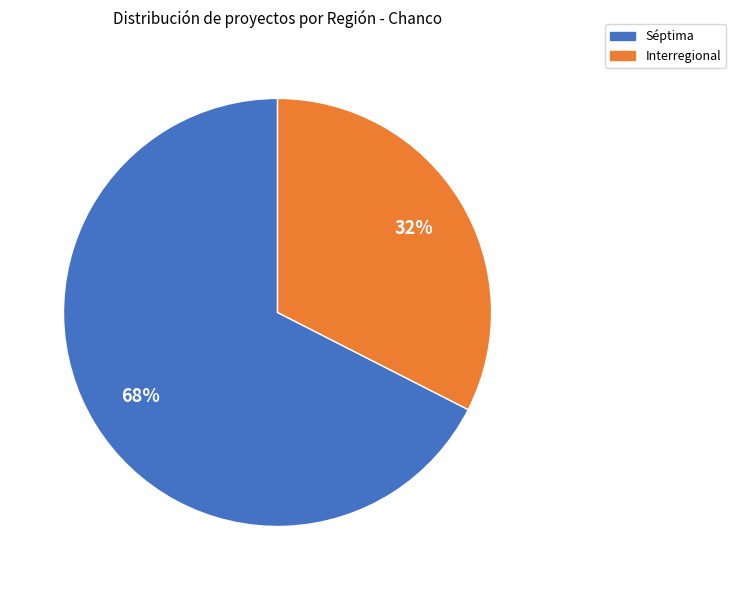

Combined, do Séptima and Interregional account for over 50%?

Yes